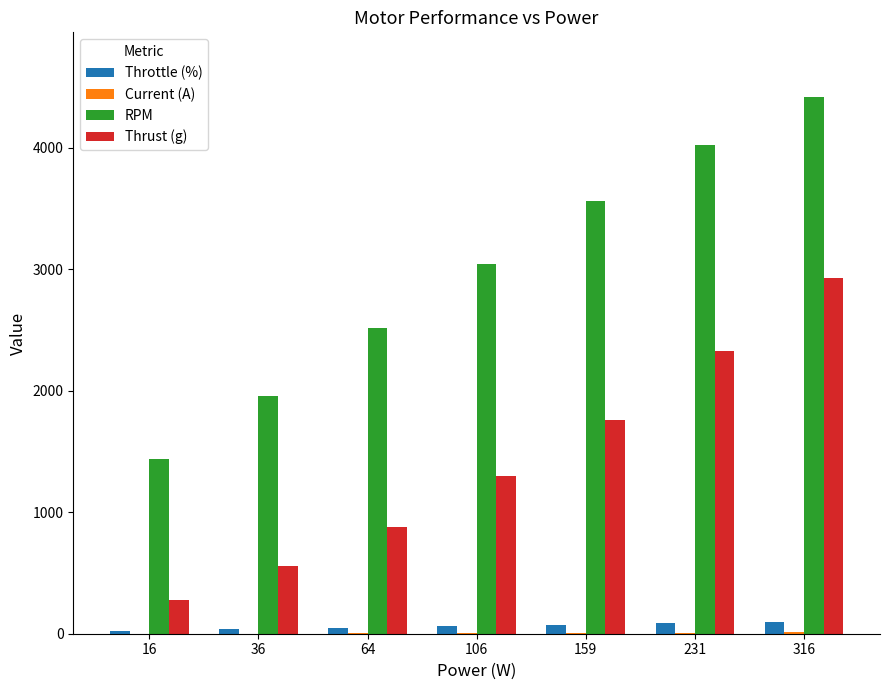

Between 159 and 316, which series saw the biggest shift?

Thrust (g)